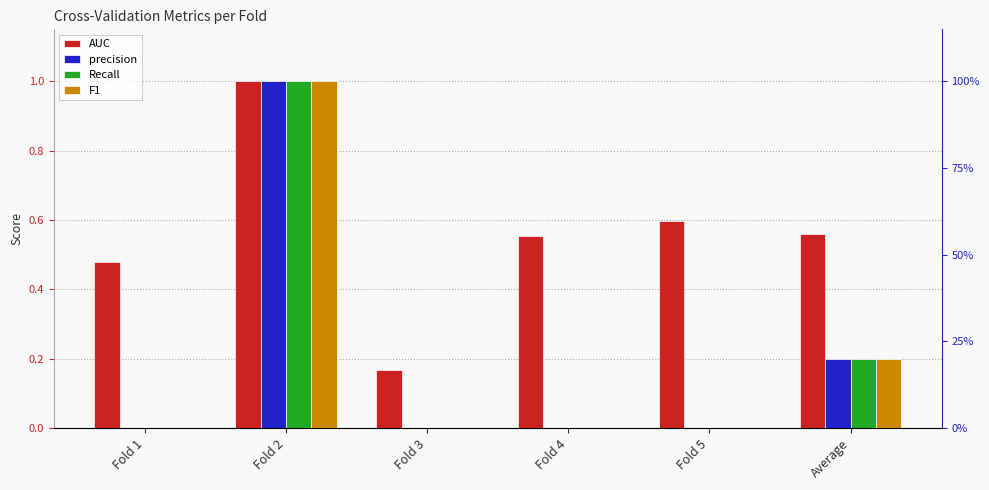

Reading left to right, extract all data points from this chart.

AUC: Fold 1=0.5	Fold 2=1.0	Fold 3=0.2	Fold 4=0.6	Fold 5=0.6	Average=0.6
precision: Fold 1=0.0	Fold 2=1.0	Fold 3=0.0	Fold 4=0.0	Fold 5=0.0	Average=0.2
Recall: Fold 1=0.0	Fold 2=1.0	Fold 3=0.0	Fold 4=0.0	Fold 5=0.0	Average=0.2
F1: Fold 1=0.0	Fold 2=1.0	Fold 3=0.0	Fold 4=0.0	Fold 5=0.0	Average=0.2